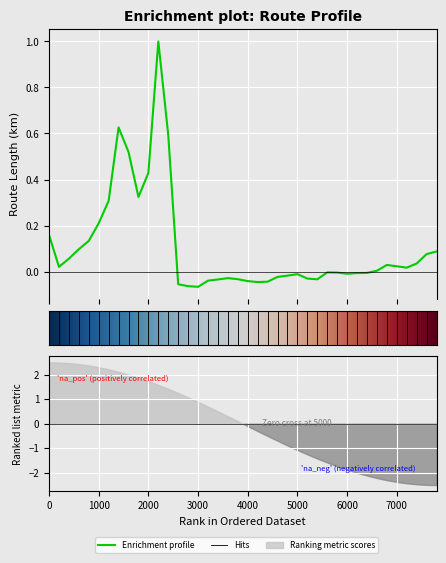

What is the difference between the values at 3400 and 7600?

0.1